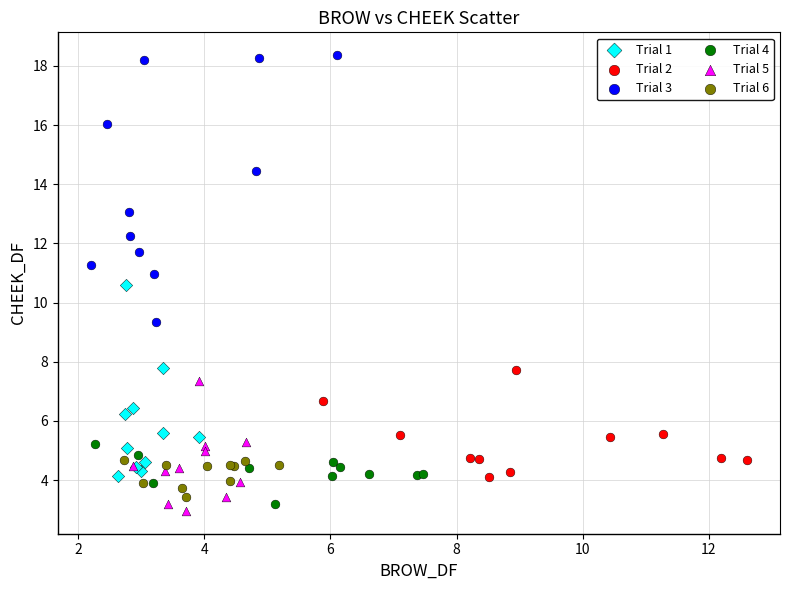

Which series has the largest Y range (max minus min)?

Trial 3